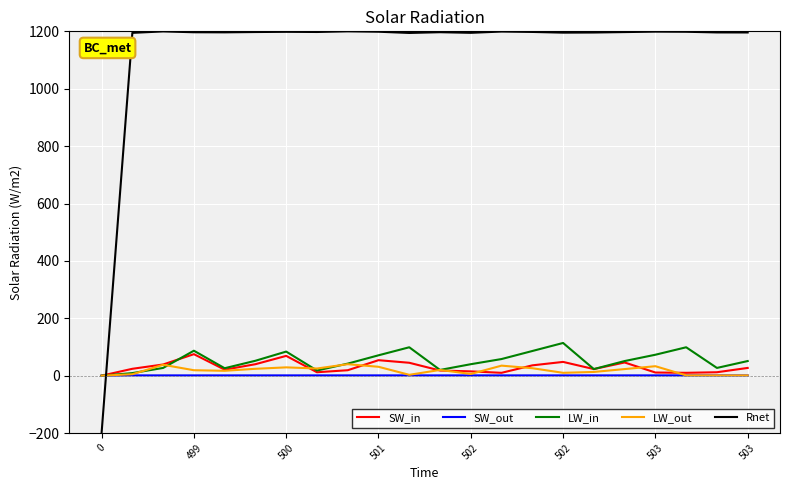

Which series ends up on top after the final intersection of SW_out and Rnet?

Rnet